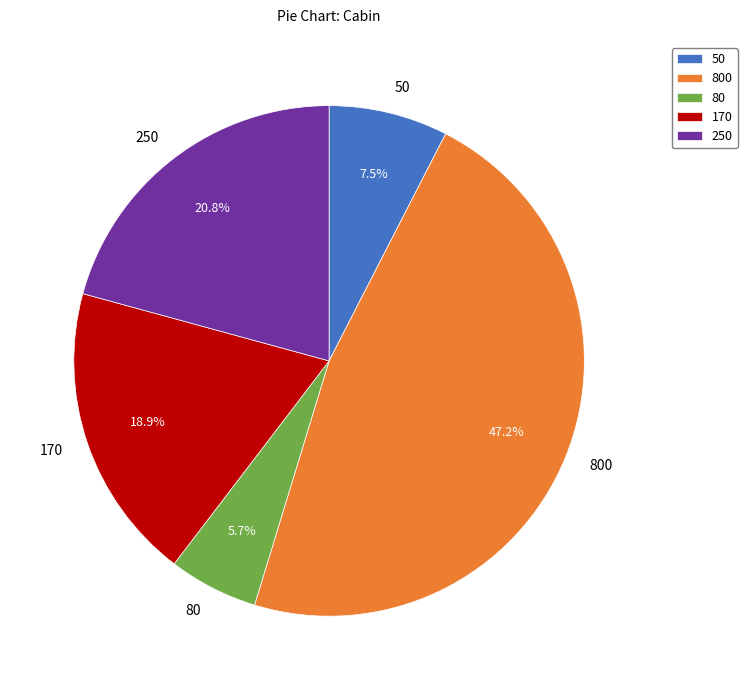

Rank the categories by value from lowest to highest.

80, 50, 170, 250, 800